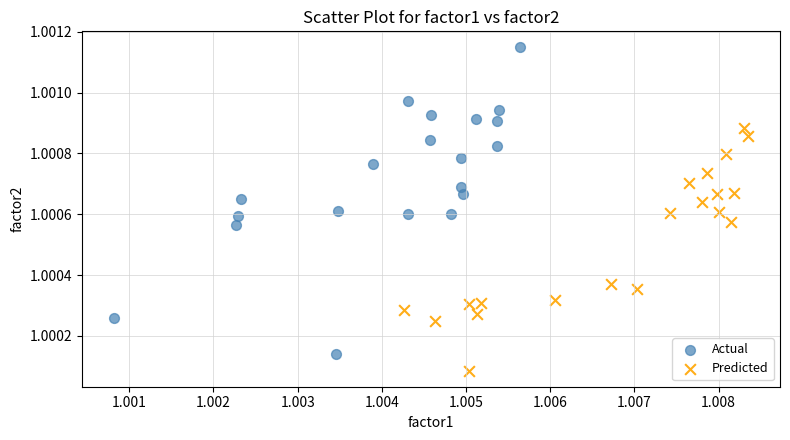

Which series has the widest spread of Y values?

Actual